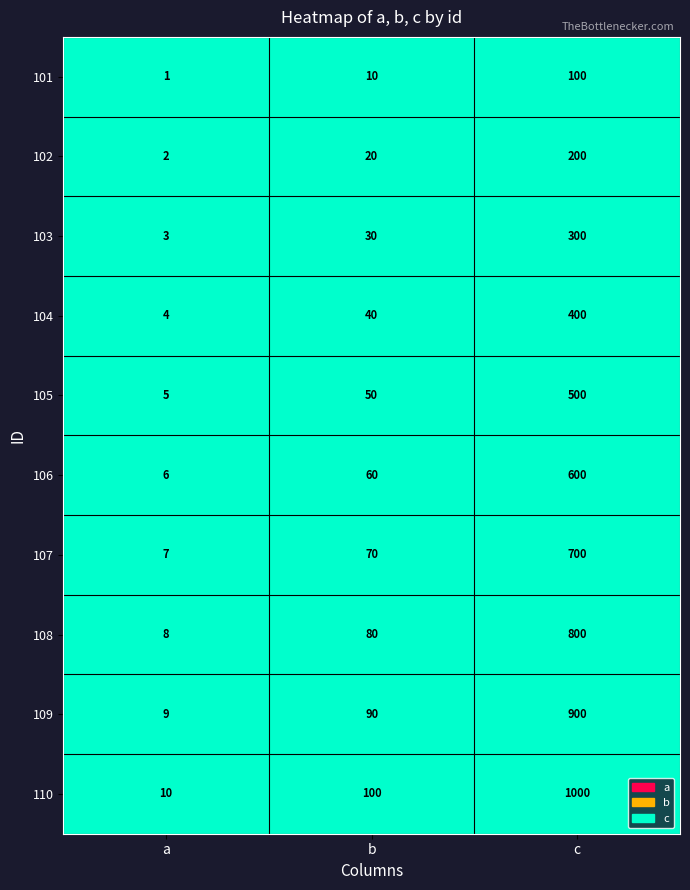

Read the 106 value at 101.

6